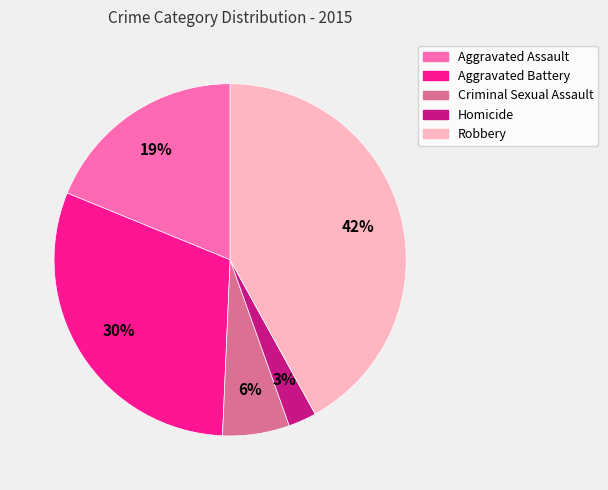

Do Criminal Sexual Assault and Homicide together represent more than half of the pie?

No